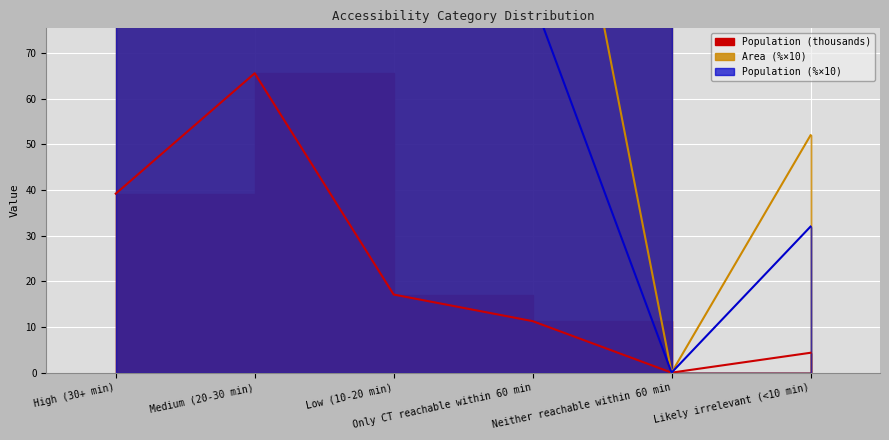

Rank the series by their maximum value, from highest to lowest.

Population (%), Area (%), Population